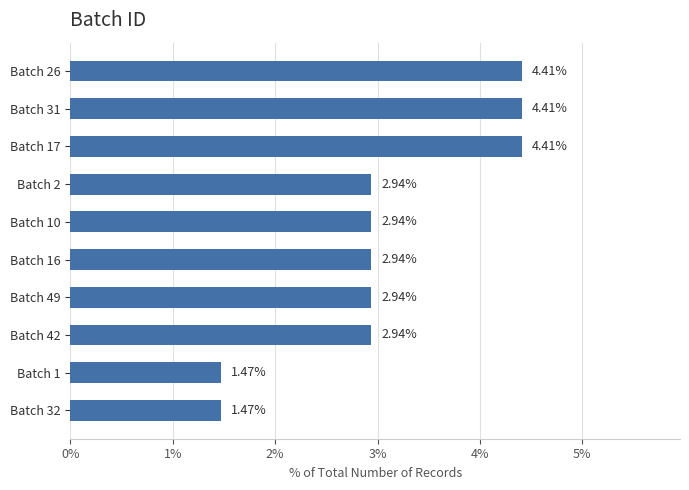

What is the sum of all values?

30.9